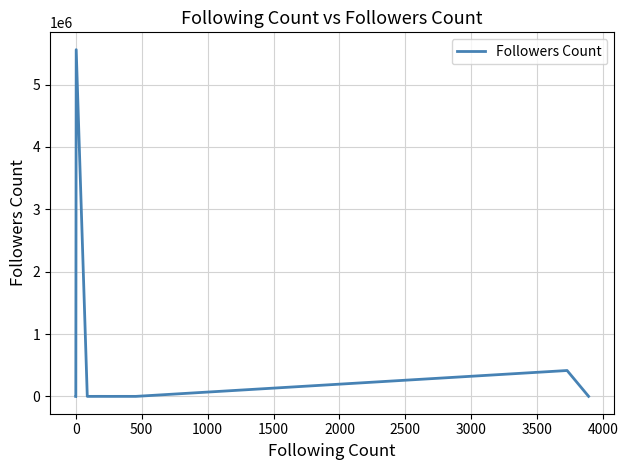

How many values are below 100?

7